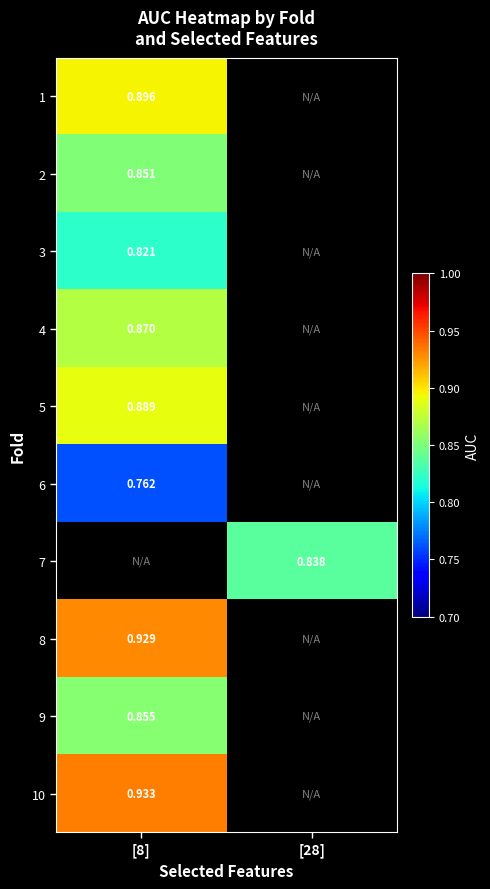

What is the highest value of the 10 series?

0.9